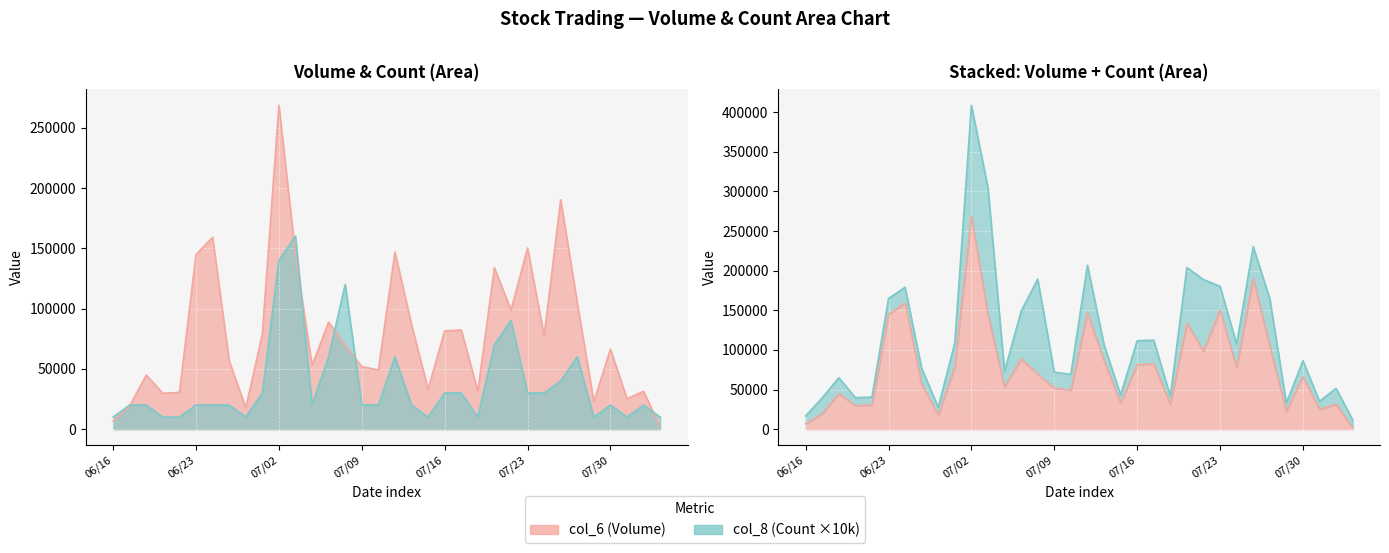

Which has a higher value, 109/07/16 or 109/07/13?

109/07/13